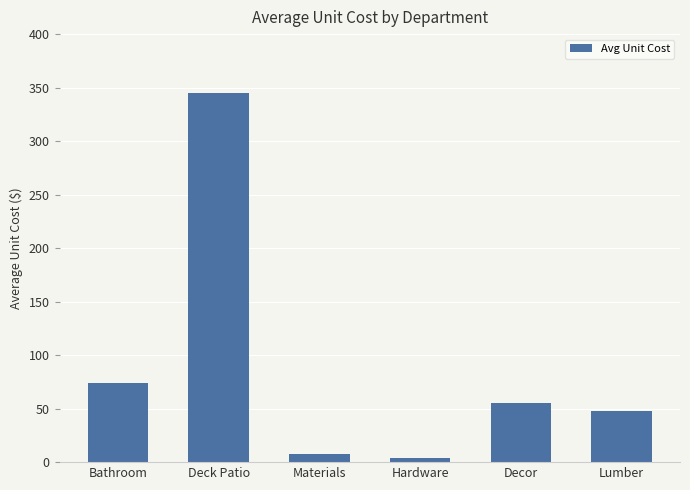

What is the ratio of the value at Deck Patio to the value at Lumber?

7.3